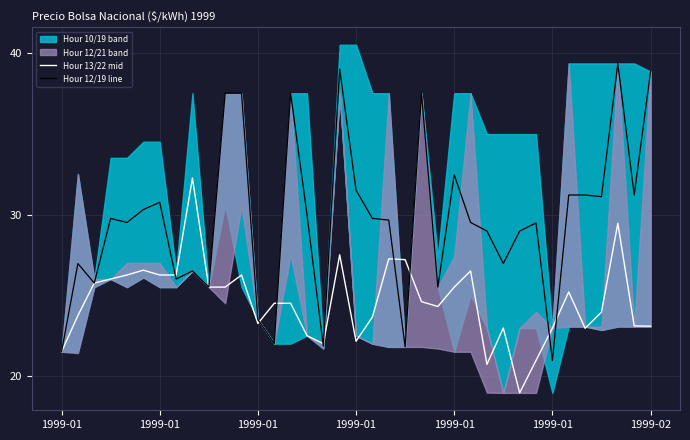

Which series changed the most between 1999-01 and 1999-01?

Hour 13/22 mid